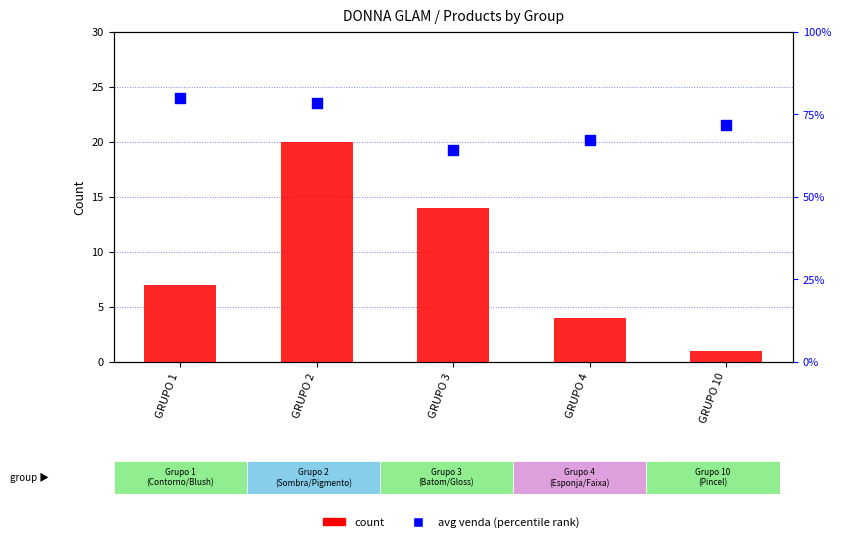

Which series has the widest spread of Y values?

count